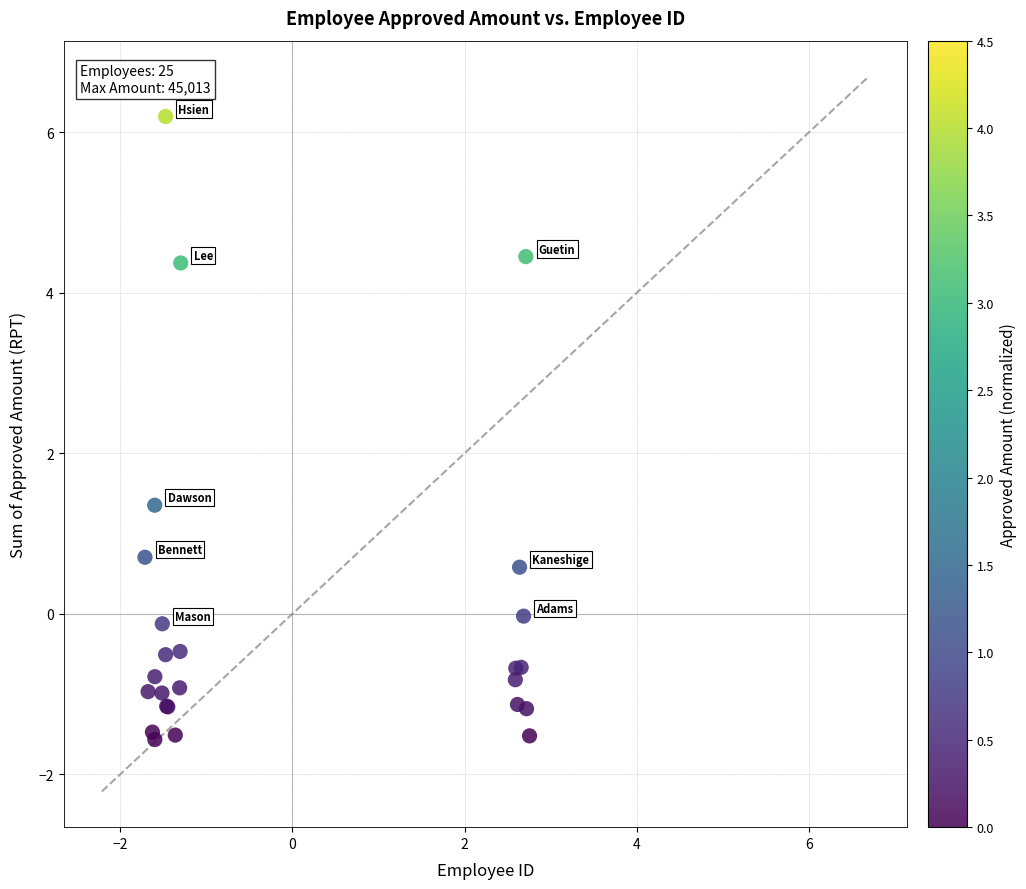

What Y value in the scatter plot is closest to 2?

1.4